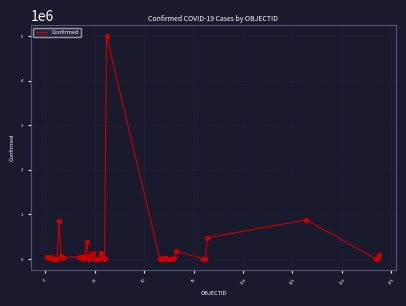

What is the maximum value shown in the chart?

5000694